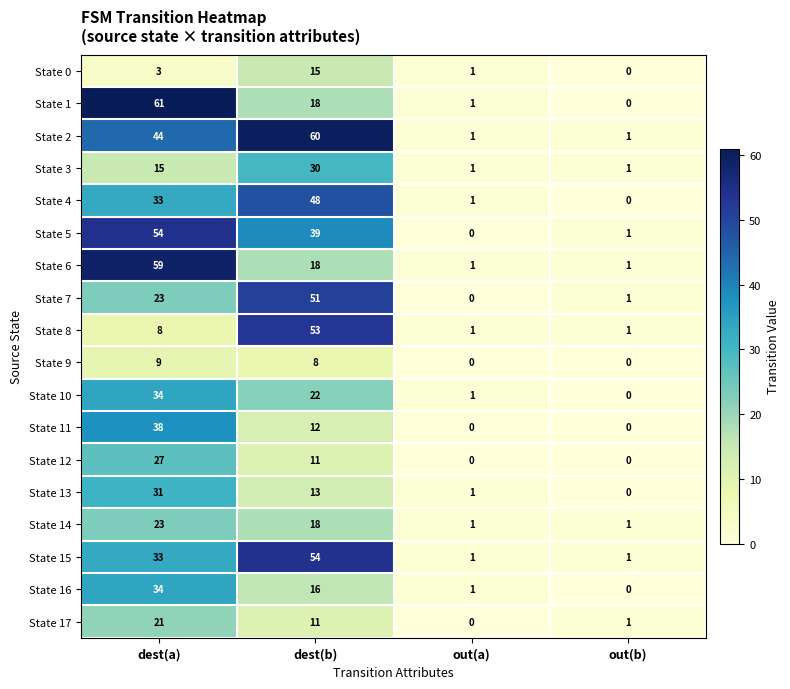

Count the State 6 values in the range 1 to 59.

4